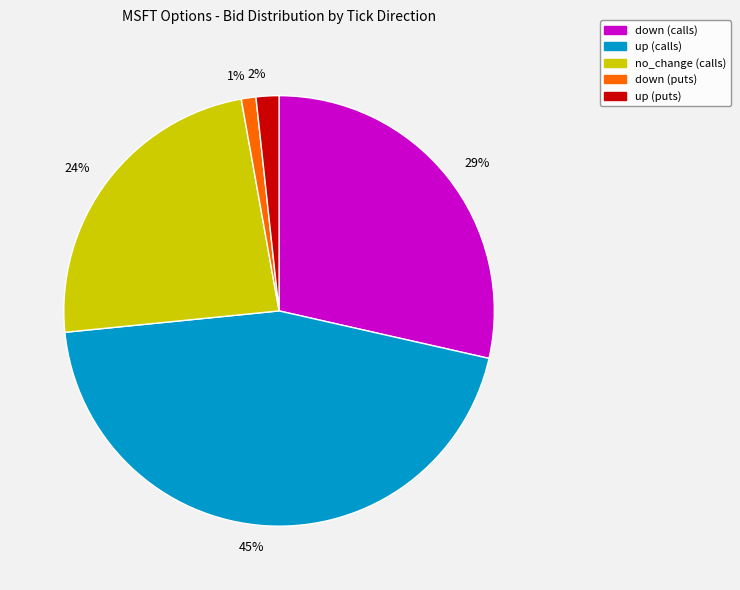

Which category has the smallest portion of the pie?

1%